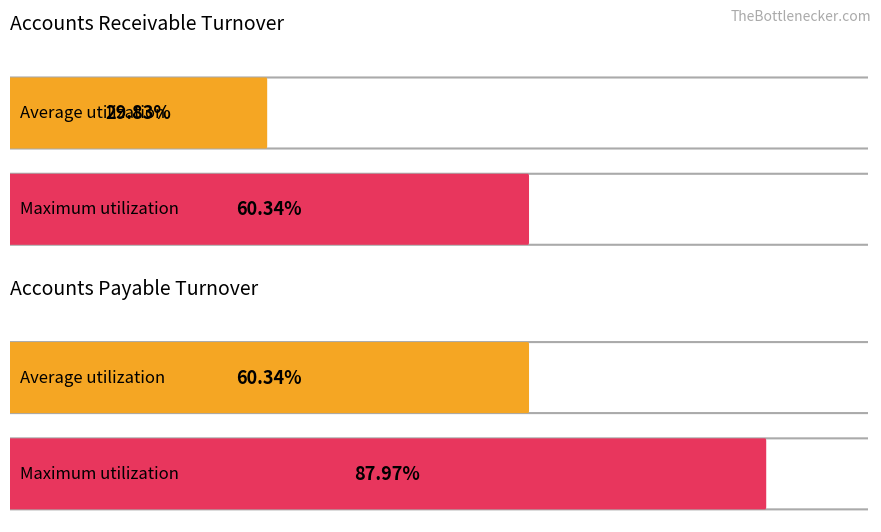

List the series in order of their overall mean, lowest first.

Average utilization, Maximum utilization